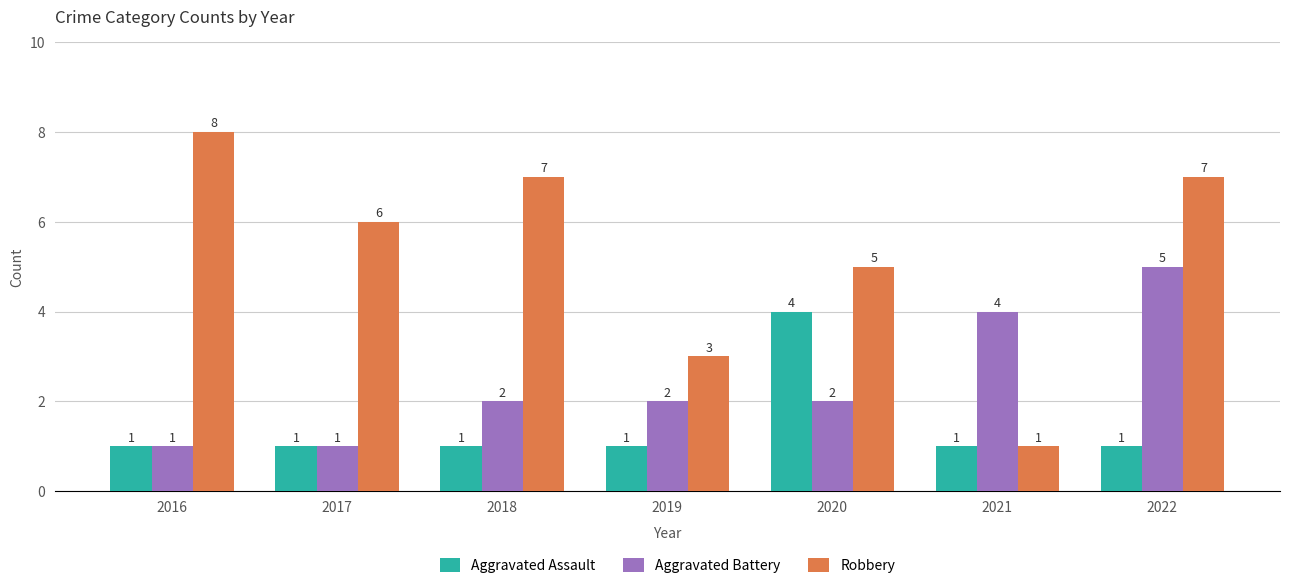

What value does the Robbery series have at 2018?

7